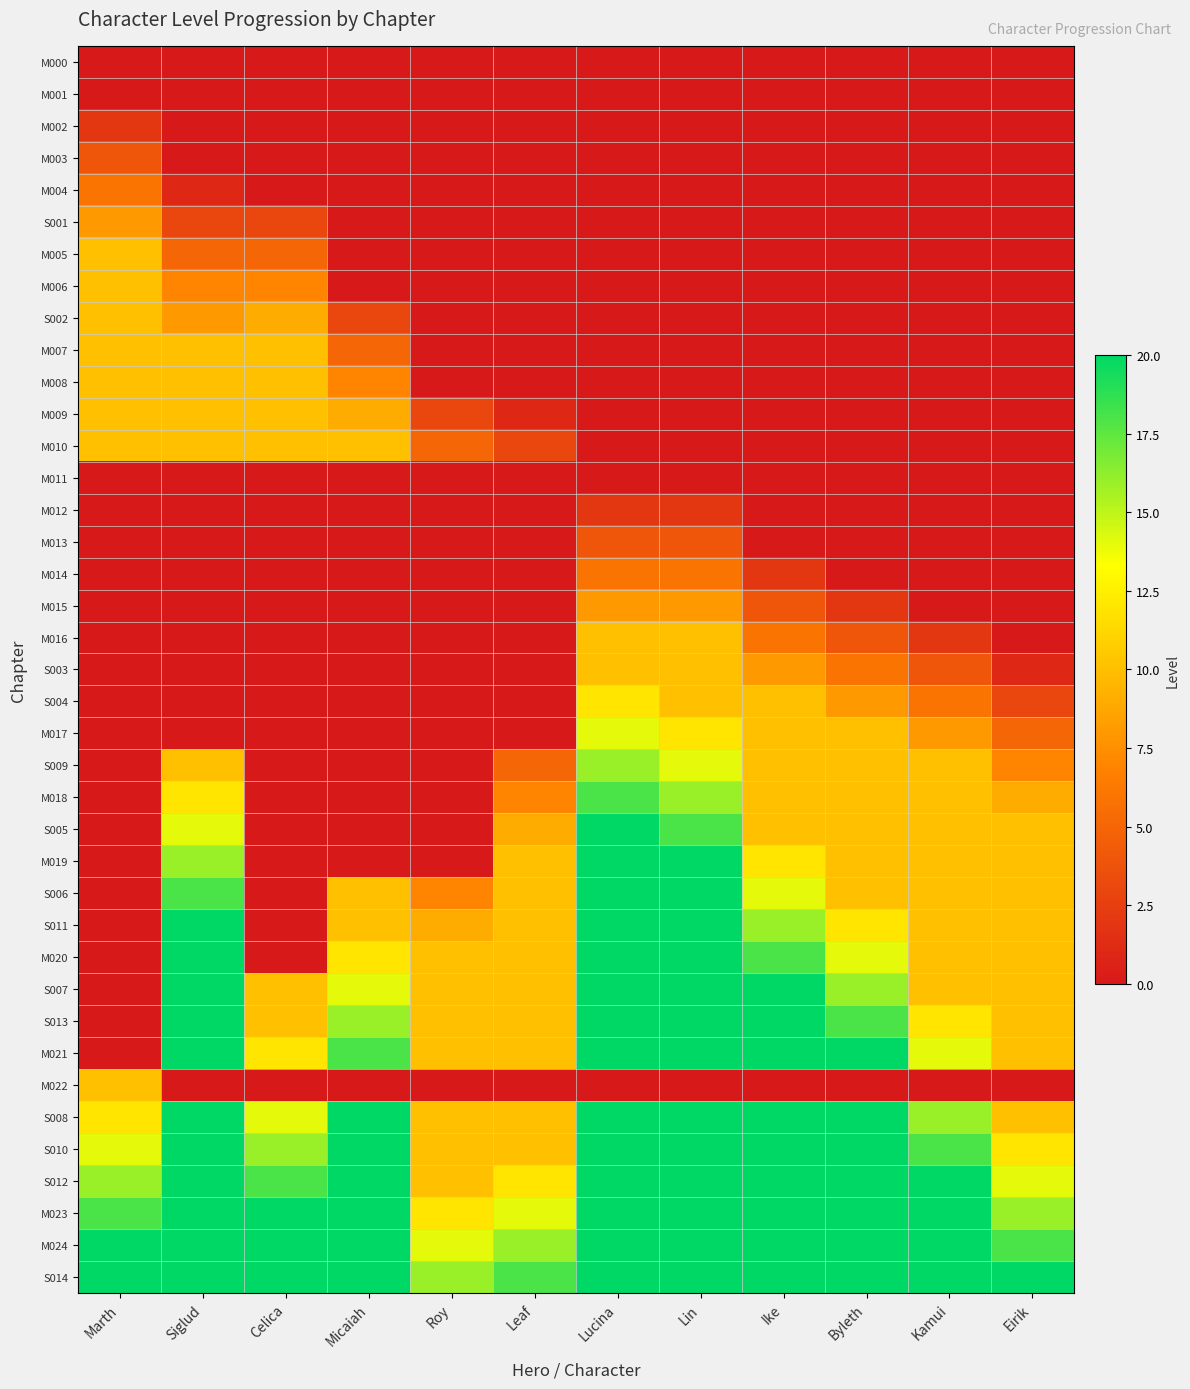

Reading left to right, transcribe all the data shown in this chart.

M000: Marth=0	Siglud=0	Celica=0	Micaiah=0	Roy=0	Leaf=0	Lucina=0	Lin=0	Ike=0	Byleth=0	Kamui=0	Eirik=0
M001: Marth=0	Siglud=0	Celica=0	Micaiah=0	Roy=0	Leaf=0	Lucina=0	Lin=0	Ike=0	Byleth=0	Kamui=0	Eirik=0
M002: Marth=2	Siglud=0	Celica=0	Micaiah=0	Roy=0	Leaf=0	Lucina=0	Lin=0	Ike=0	Byleth=0	Kamui=0	Eirik=0
M003: Marth=4	Siglud=0	Celica=0	Micaiah=0	Roy=0	Leaf=0	Lucina=0	Lin=0	Ike=0	Byleth=0	Kamui=0	Eirik=0
M004: Marth=6	Siglud=1	Celica=0	Micaiah=0	Roy=0	Leaf=0	Lucina=0	Lin=0	Ike=0	Byleth=0	Kamui=0	Eirik=0
S001: Marth=8	Siglud=3	Celica=3	Micaiah=0	Roy=0	Leaf=0	Lucina=0	Lin=0	Ike=0	Byleth=0	Kamui=0	Eirik=0
M005: Marth=10	Siglud=5	Celica=5	Micaiah=0	Roy=0	Leaf=0	Lucina=0	Lin=0	Ike=0	Byleth=0	Kamui=0	Eirik=0
M006: Marth=10	Siglud=7	Celica=7	Micaiah=0	Roy=0	Leaf=0	Lucina=0	Lin=0	Ike=0	Byleth=0	Kamui=0	Eirik=0
S002: Marth=10	Siglud=8	Celica=9	Micaiah=3	Roy=0	Leaf=0	Lucina=0	Lin=0	Ike=0	Byleth=0	Kamui=0	Eirik=0
M007: Marth=10	Siglud=10	Celica=10	Micaiah=5	Roy=0	Leaf=0	Lucina=0	Lin=0	Ike=0	Byleth=0	Kamui=0	Eirik=0
M008: Marth=10	Siglud=10	Celica=10	Micaiah=7	Roy=0	Leaf=0	Lucina=0	Lin=0	Ike=0	Byleth=0	Kamui=0	Eirik=0
M009: Marth=10	Siglud=10	Celica=10	Micaiah=9	Roy=3	Leaf=1	Lucina=0	Lin=0	Ike=0	Byleth=0	Kamui=0	Eirik=0
M010: Marth=10	Siglud=10	Celica=10	Micaiah=10	Roy=5	Leaf=3	Lucina=0	Lin=0	Ike=0	Byleth=0	Kamui=0	Eirik=0
M011: Marth=0	Siglud=0	Celica=0	Micaiah=0	Roy=0	Leaf=0	Lucina=0	Lin=0	Ike=0	Byleth=0	Kamui=0	Eirik=0
M012: Marth=0	Siglud=0	Celica=0	Micaiah=0	Roy=0	Leaf=0	Lucina=2	Lin=2	Ike=0	Byleth=0	Kamui=0	Eirik=0
M013: Marth=0	Siglud=0	Celica=0	Micaiah=0	Roy=0	Leaf=0	Lucina=4	Lin=4	Ike=0	Byleth=0	Kamui=0	Eirik=0
M014: Marth=0	Siglud=0	Celica=0	Micaiah=0	Roy=0	Leaf=0	Lucina=6	Lin=6	Ike=2	Byleth=0	Kamui=0	Eirik=0
M015: Marth=0	Siglud=0	Celica=0	Micaiah=0	Roy=0	Leaf=0	Lucina=8	Lin=8	Ike=4	Byleth=2	Kamui=0	Eirik=0
M016: Marth=0	Siglud=0	Celica=0	Micaiah=0	Roy=0	Leaf=0	Lucina=10	Lin=10	Ike=6	Byleth=4	Kamui=2	Eirik=0
S003: Marth=0	Siglud=0	Celica=0	Micaiah=0	Roy=0	Leaf=0	Lucina=10	Lin=10	Ike=8	Byleth=6	Kamui=4	Eirik=1
S004: Marth=0	Siglud=0	Celica=0	Micaiah=0	Roy=0	Leaf=0	Lucina=12	Lin=10	Ike=10	Byleth=8	Kamui=6	Eirik=3
M017: Marth=0	Siglud=0	Celica=0	Micaiah=0	Roy=0	Leaf=0	Lucina=14	Lin=12	Ike=10	Byleth=10	Kamui=8	Eirik=5
S009: Marth=0	Siglud=10	Celica=0	Micaiah=0	Roy=0	Leaf=5	Lucina=16	Lin=14	Ike=10	Byleth=10	Kamui=10	Eirik=7
M018: Marth=0	Siglud=12	Celica=0	Micaiah=0	Roy=0	Leaf=7	Lucina=18	Lin=16	Ike=10	Byleth=10	Kamui=10	Eirik=9
S005: Marth=0	Siglud=14	Celica=0	Micaiah=0	Roy=0	Leaf=9	Lucina=20	Lin=18	Ike=10	Byleth=10	Kamui=10	Eirik=10
M019: Marth=0	Siglud=16	Celica=0	Micaiah=0	Roy=0	Leaf=10	Lucina=20	Lin=20	Ike=12	Byleth=10	Kamui=10	Eirik=10
S006: Marth=0	Siglud=18	Celica=0	Micaiah=10	Roy=7	Leaf=10	Lucina=20	Lin=20	Ike=14	Byleth=10	Kamui=10	Eirik=10
S011: Marth=0	Siglud=20	Celica=0	Micaiah=10	Roy=9	Leaf=10	Lucina=20	Lin=20	Ike=16	Byleth=12	Kamui=10	Eirik=10
M020: Marth=0	Siglud=20	Celica=0	Micaiah=12	Roy=10	Leaf=10	Lucina=20	Lin=20	Ike=18	Byleth=14	Kamui=10	Eirik=10
S007: Marth=0	Siglud=20	Celica=10	Micaiah=14	Roy=10	Leaf=10	Lucina=20	Lin=20	Ike=20	Byleth=16	Kamui=10	Eirik=10
S013: Marth=0	Siglud=20	Celica=10	Micaiah=16	Roy=10	Leaf=10	Lucina=20	Lin=20	Ike=20	Byleth=18	Kamui=12	Eirik=10
M021: Marth=0	Siglud=20	Celica=12	Micaiah=18	Roy=10	Leaf=10	Lucina=20	Lin=20	Ike=20	Byleth=20	Kamui=14	Eirik=10
M022: Marth=10	Siglud=0	Celica=0	Micaiah=0	Roy=0	Leaf=0	Lucina=0	Lin=0	Ike=0	Byleth=0	Kamui=0	Eirik=0
S008: Marth=12	Siglud=20	Celica=14	Micaiah=20	Roy=10	Leaf=10	Lucina=20	Lin=20	Ike=20	Byleth=20	Kamui=16	Eirik=10
S010: Marth=14	Siglud=20	Celica=16	Micaiah=20	Roy=10	Leaf=10	Lucina=20	Lin=20	Ike=20	Byleth=20	Kamui=18	Eirik=12
S012: Marth=16	Siglud=20	Celica=18	Micaiah=20	Roy=10	Leaf=12	Lucina=20	Lin=20	Ike=20	Byleth=20	Kamui=20	Eirik=14
M023: Marth=18	Siglud=20	Celica=20	Micaiah=20	Roy=12	Leaf=14	Lucina=20	Lin=20	Ike=20	Byleth=20	Kamui=20	Eirik=16
M024: Marth=20	Siglud=20	Celica=20	Micaiah=20	Roy=14	Leaf=16	Lucina=20	Lin=20	Ike=20	Byleth=20	Kamui=20	Eirik=18
S014: Marth=20	Siglud=20	Celica=20	Micaiah=20	Roy=16	Leaf=18	Lucina=20	Lin=20	Ike=20	Byleth=20	Kamui=20	Eirik=20